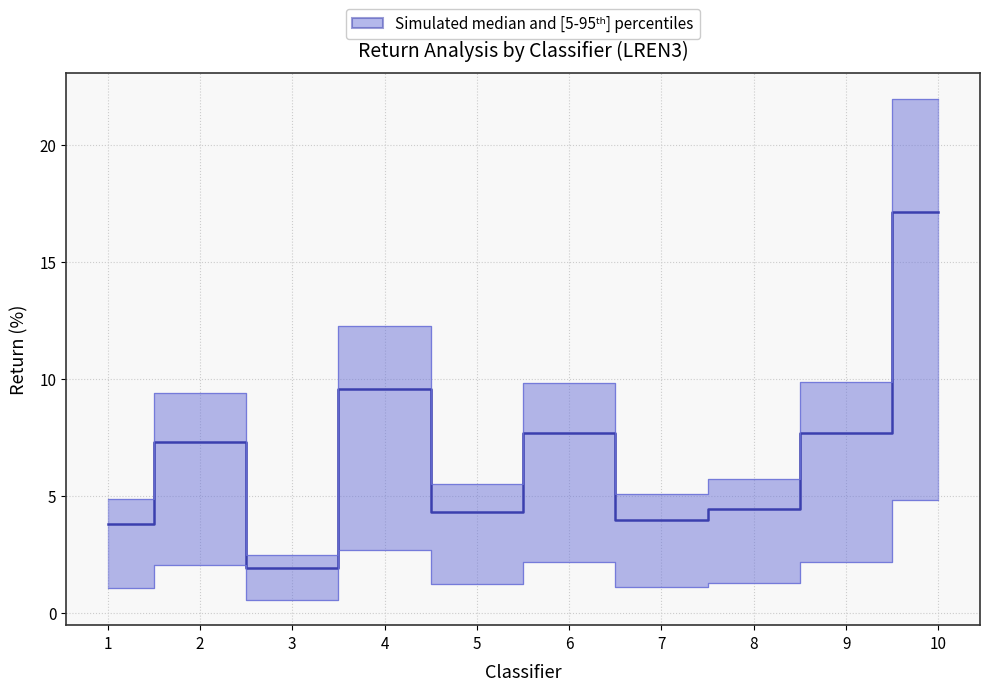

True or false: RetornoLiquido and RetornoBruto intersect in this chart.

False